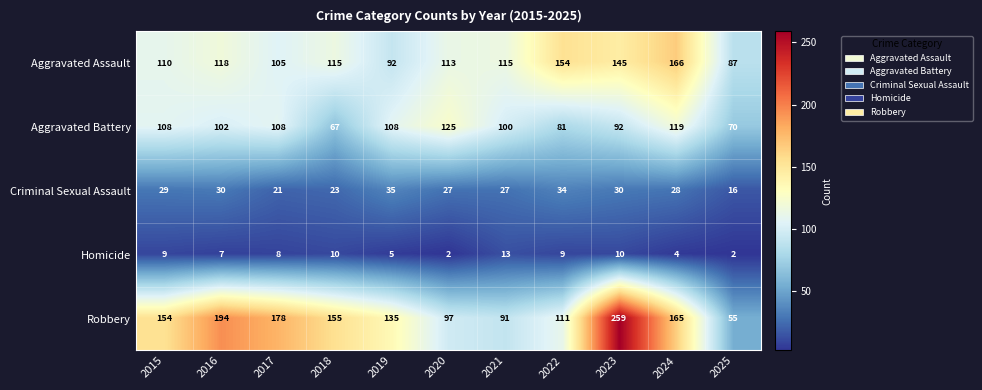

Rank the series by their maximum value, from lowest to highest.

Homicide, Criminal Sexual Assault, Aggravated Battery, Aggravated Assault, Robbery